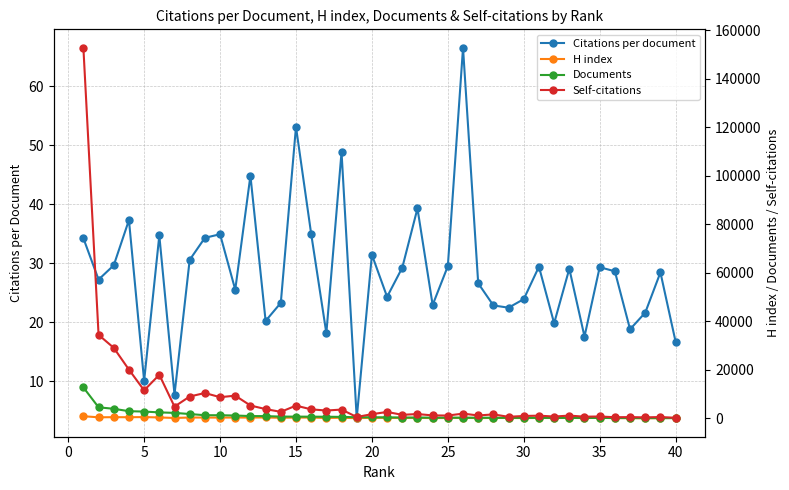

The Citations per document series shows 23.9 at 30. True or false?

True